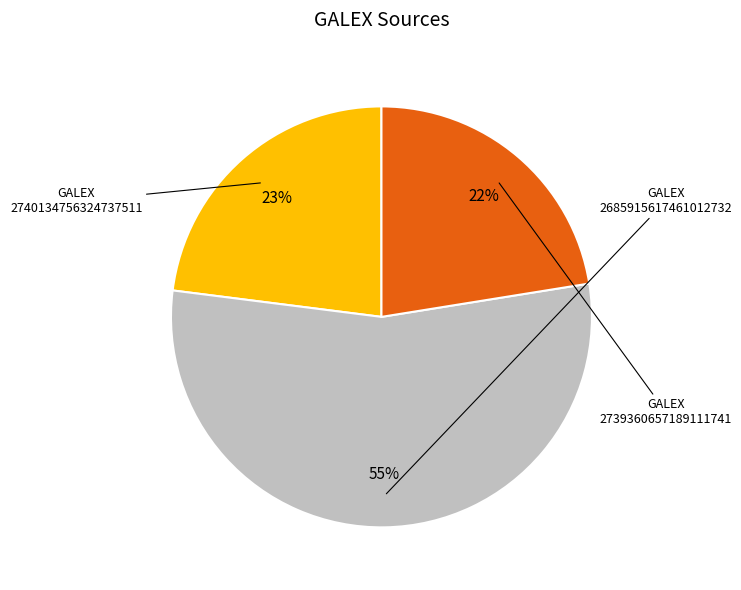

How many segments does this pie chart have?

3